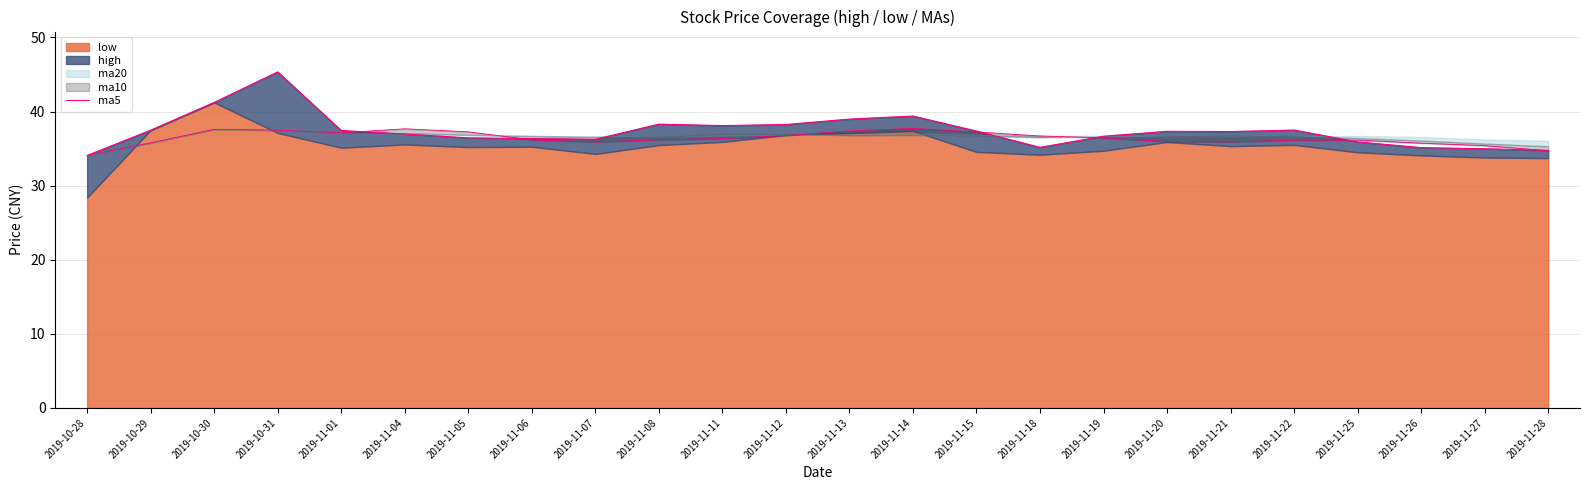

What is the sum of all values?

896.7